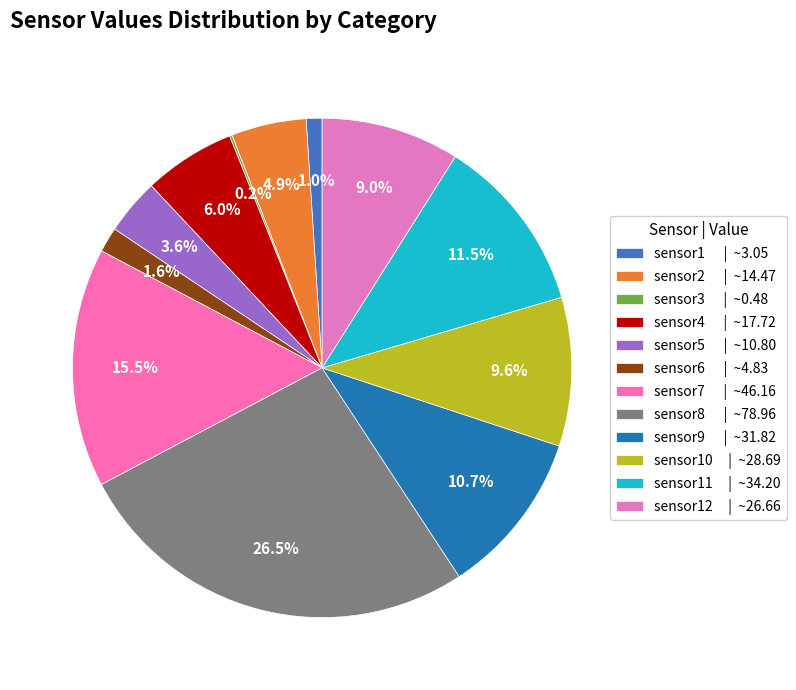

What is the smallest slice in the pie chart?

sensor3